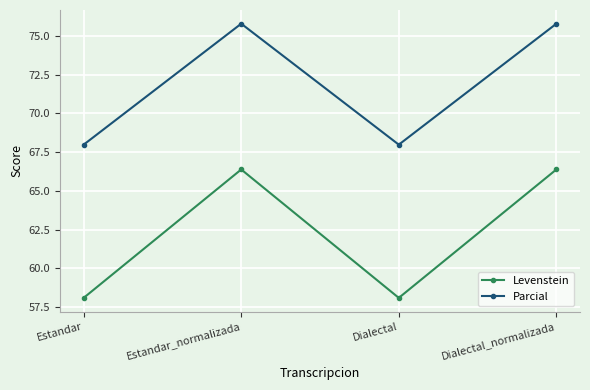

How many categories are shown in the chart?

4